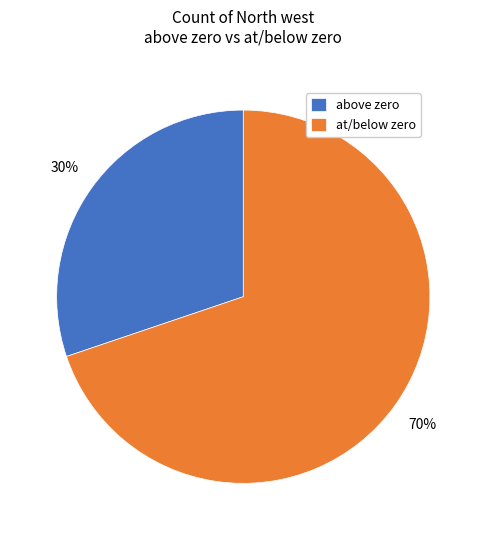

Is it true that at/below zero is 70% of the pie?

True